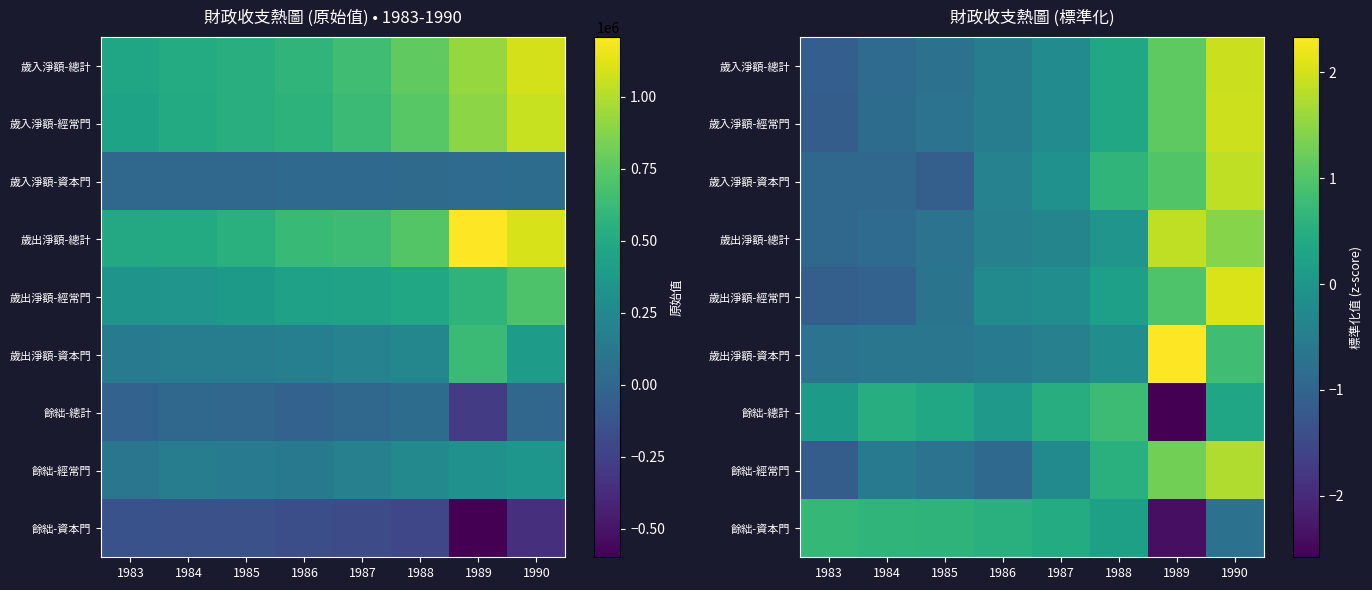

At how many categories does at least one series exceed -1?

8